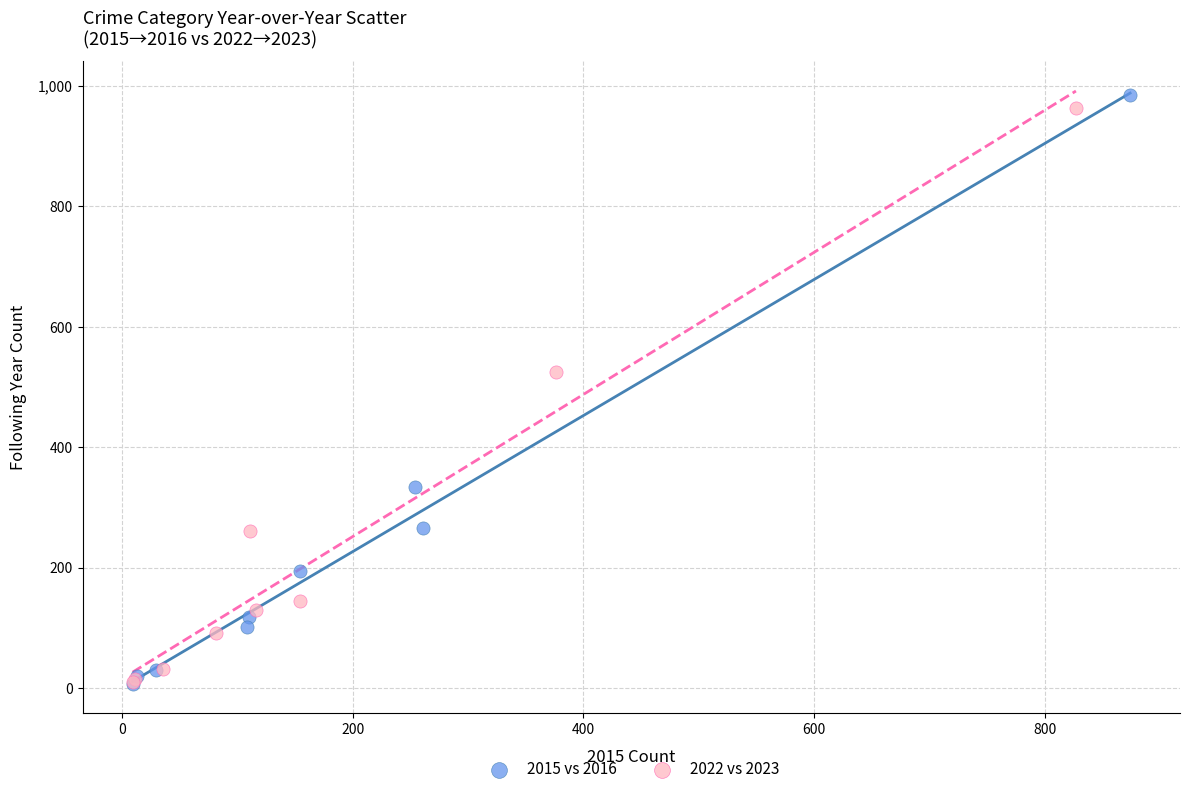

What are all the series names shown in the legend?

2015 vs 2016, 2022 vs 2023